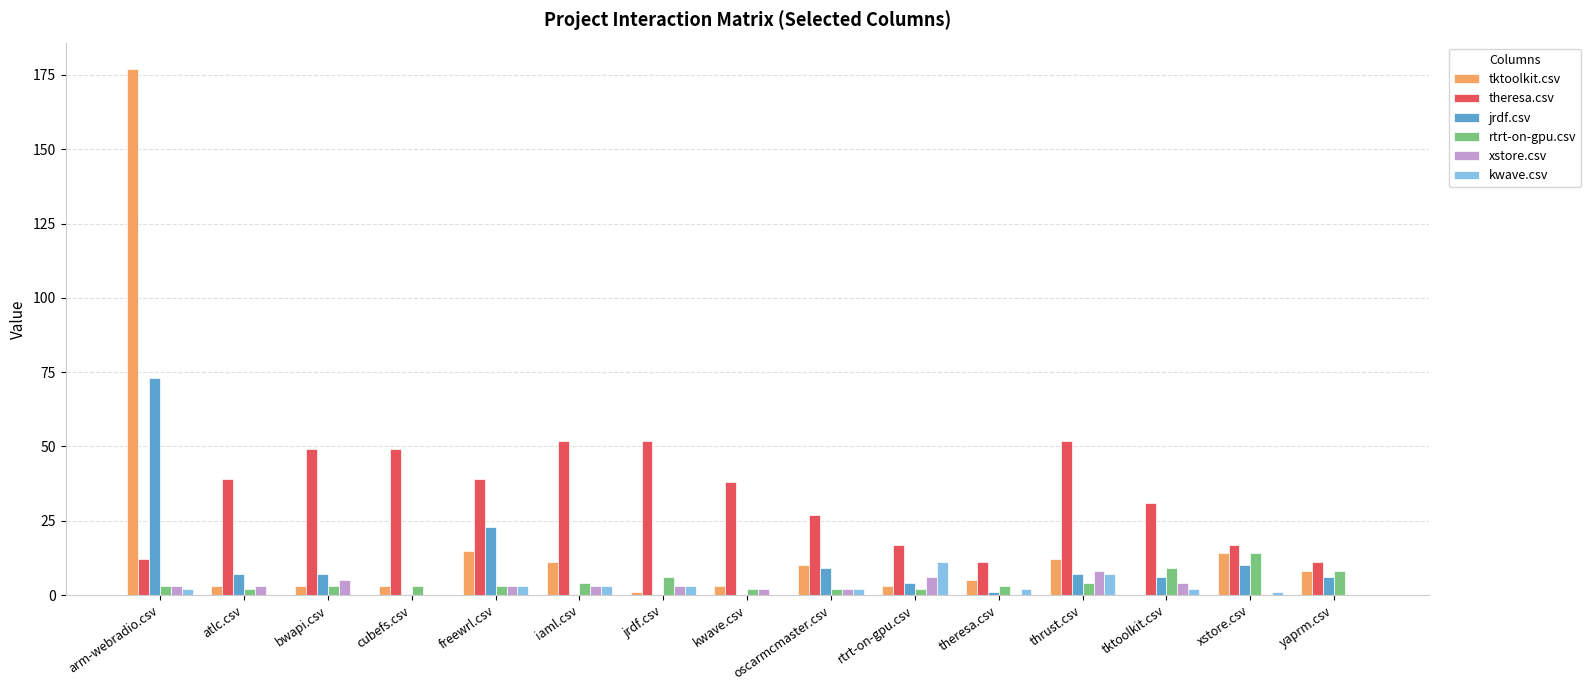

Are the bars horizontal?

No